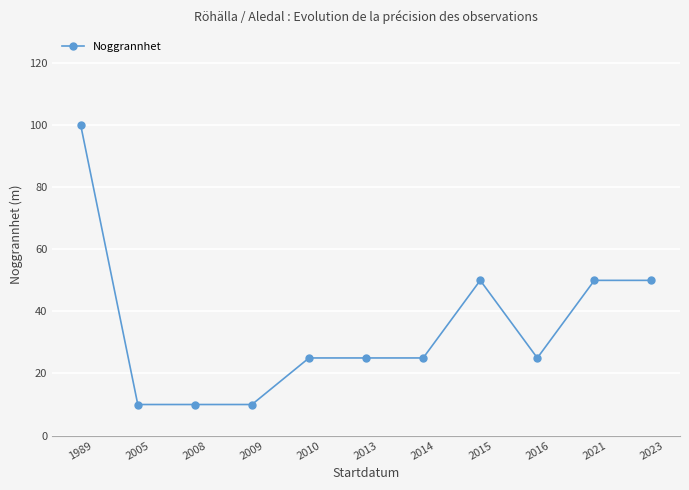

What is the average value?

35